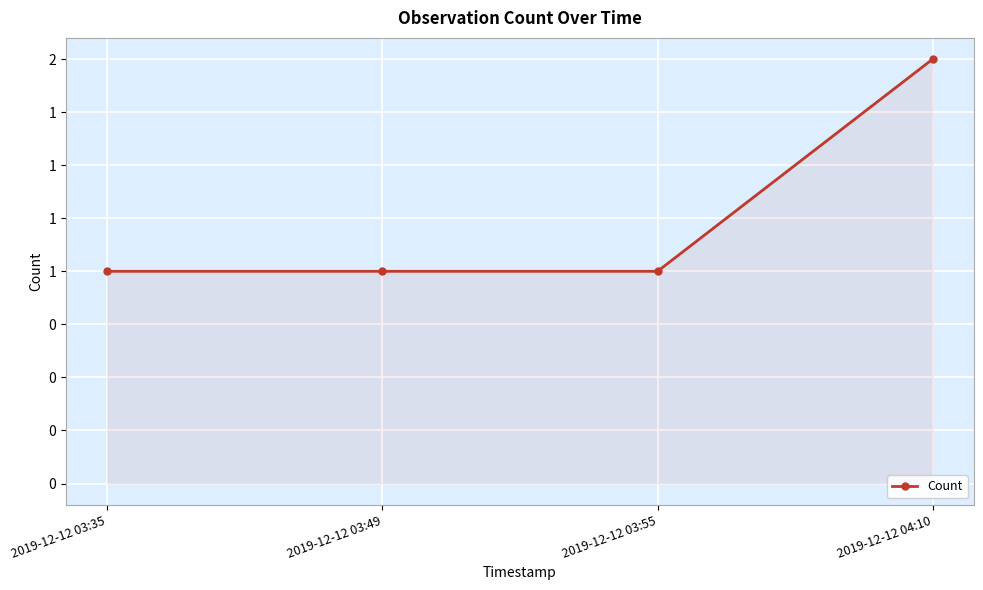

What is the average value?

1